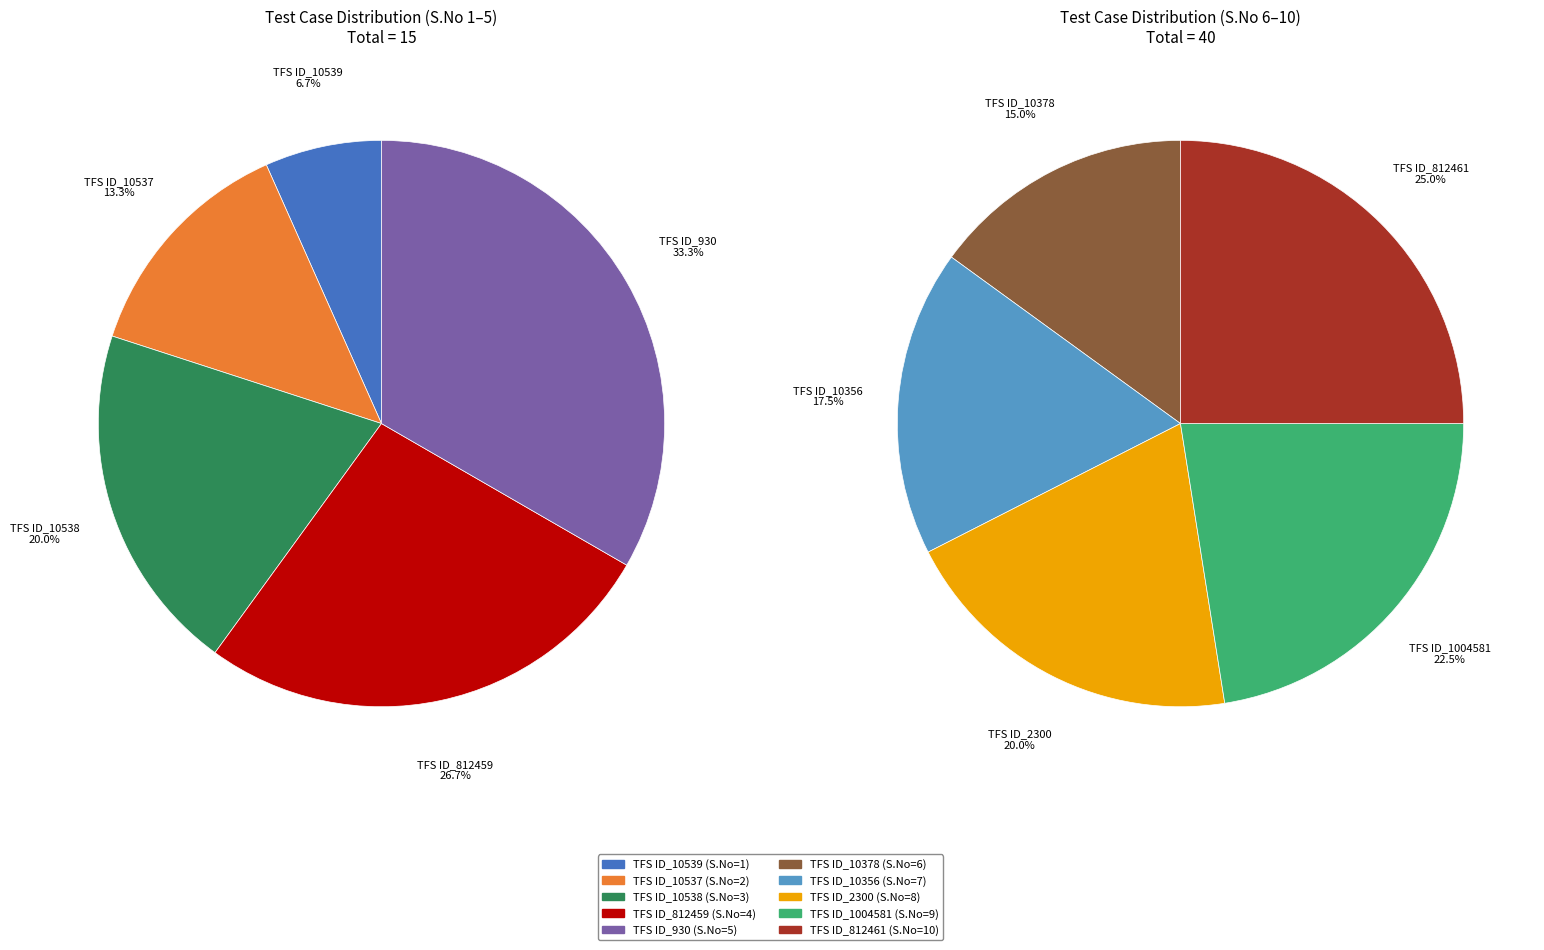

Rank the categories by value from highest to lowest.

TFS ID_812461, TFS ID_1004581, TFS ID_2300, TFS ID_10356, TFS ID_10378, TFS ID_930, TFS ID_812459, TFS ID_10538, TFS ID_10537, TFS ID_10539